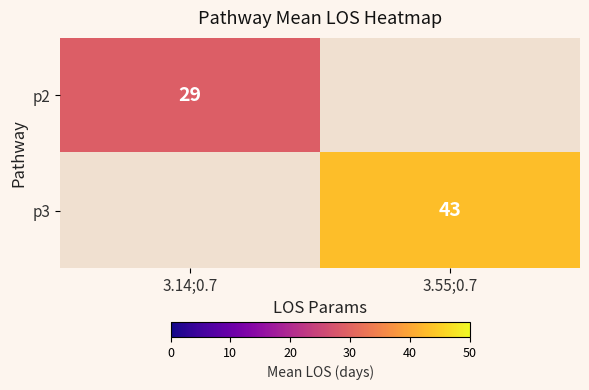

True or false: p2 has a value of 29 at 3.14;0.7.

True